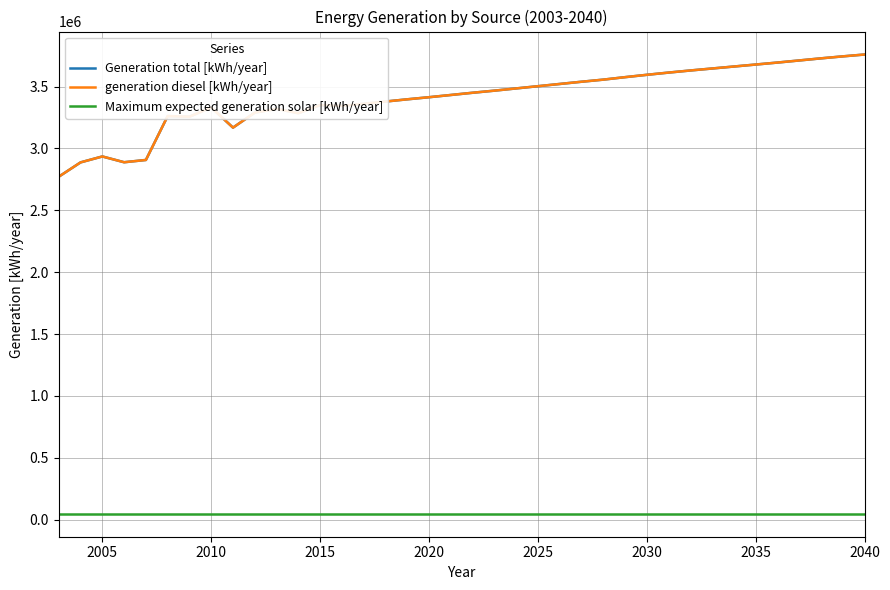

Does the chart display data point markers on the line(s)?

No